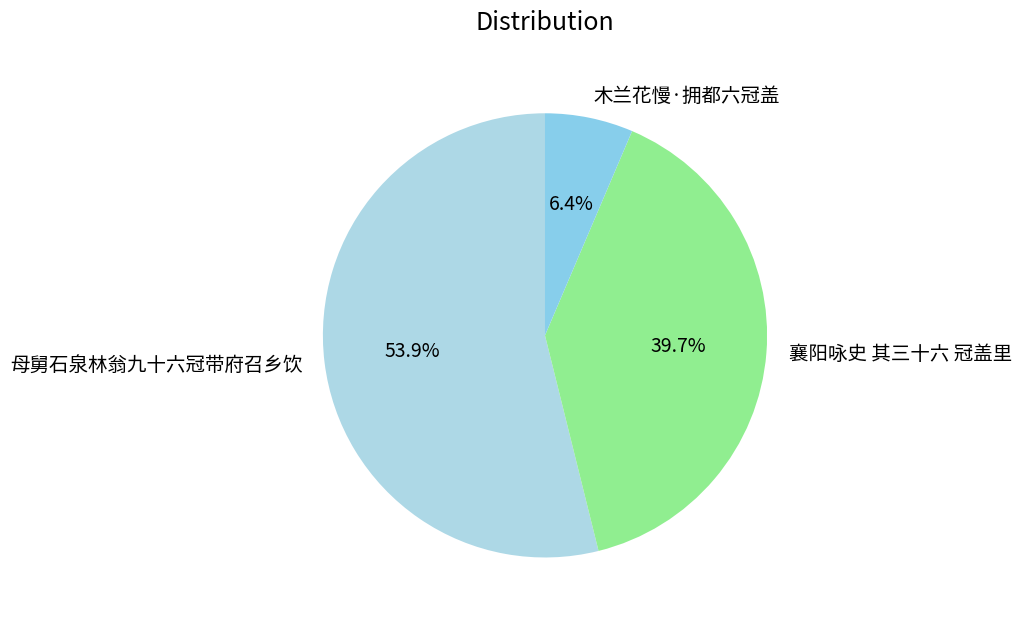

To the nearest percent, what is the difference between the 襄阳咏史 其三十六 冠盖里 and 母舅石泉林翁九十六冠带府召乡饮 slice percentages?

14%